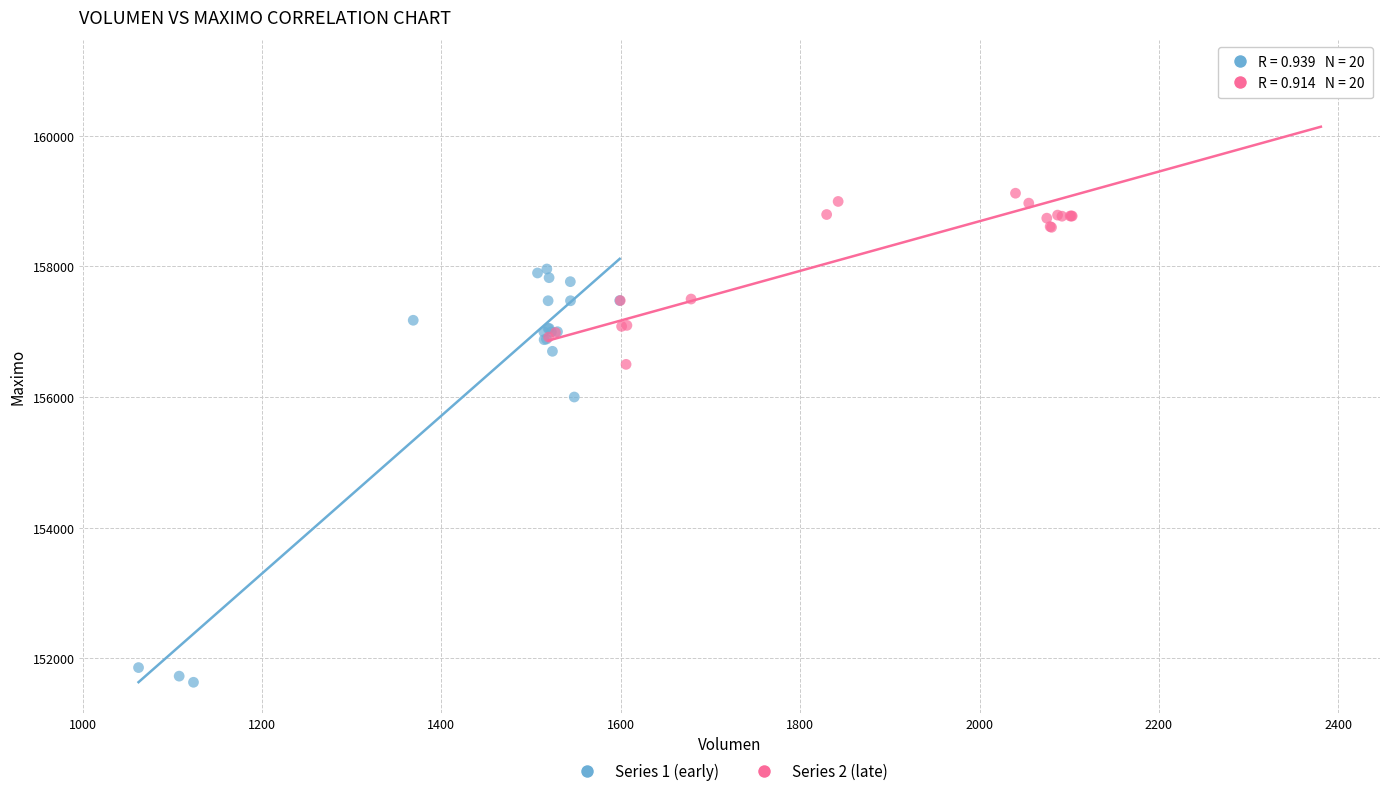

Which series contains the highest Y value?

Series 2 (late)